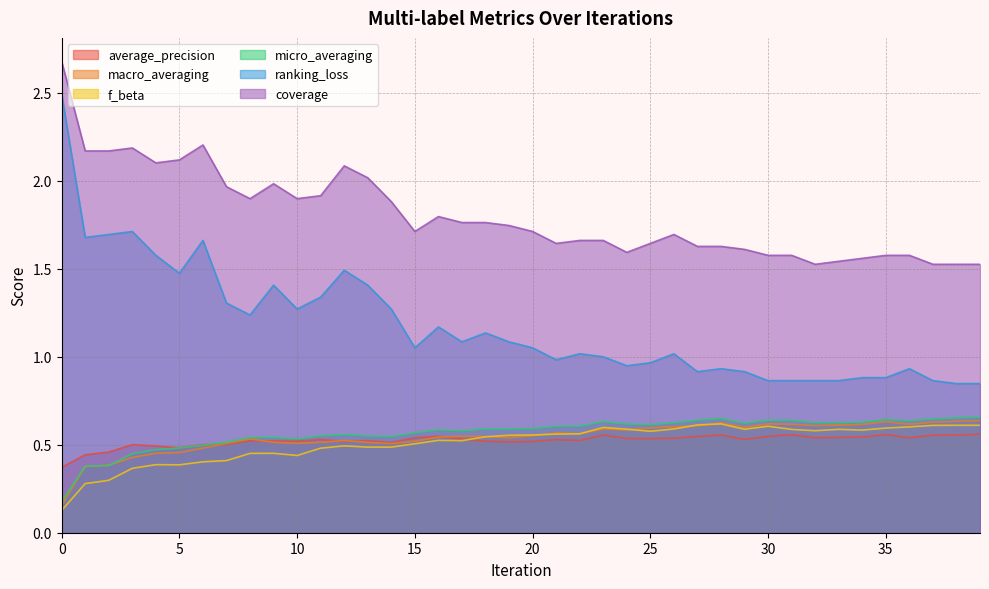

True or false: ranking_loss has a value of 1.3 at 14.

True